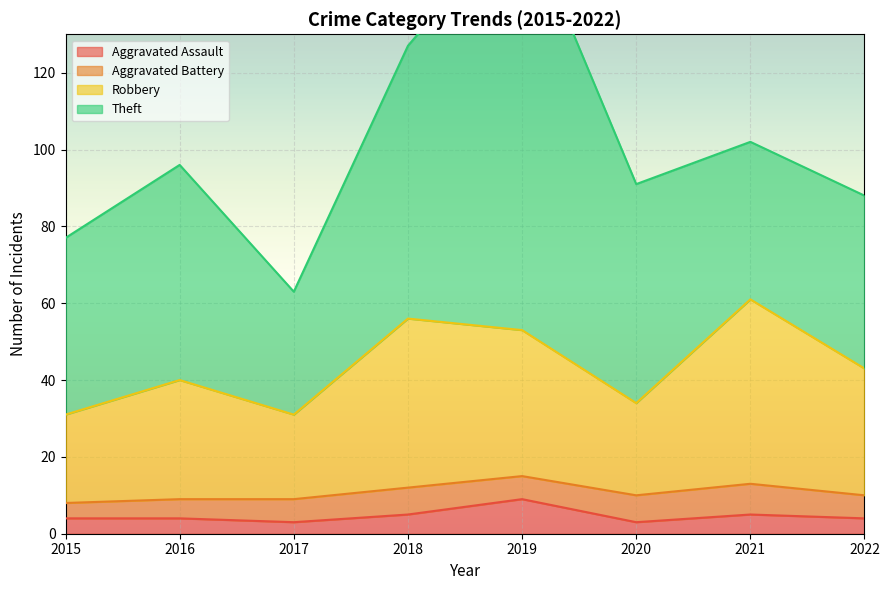

Does the chart display data point markers on the line(s)?

No